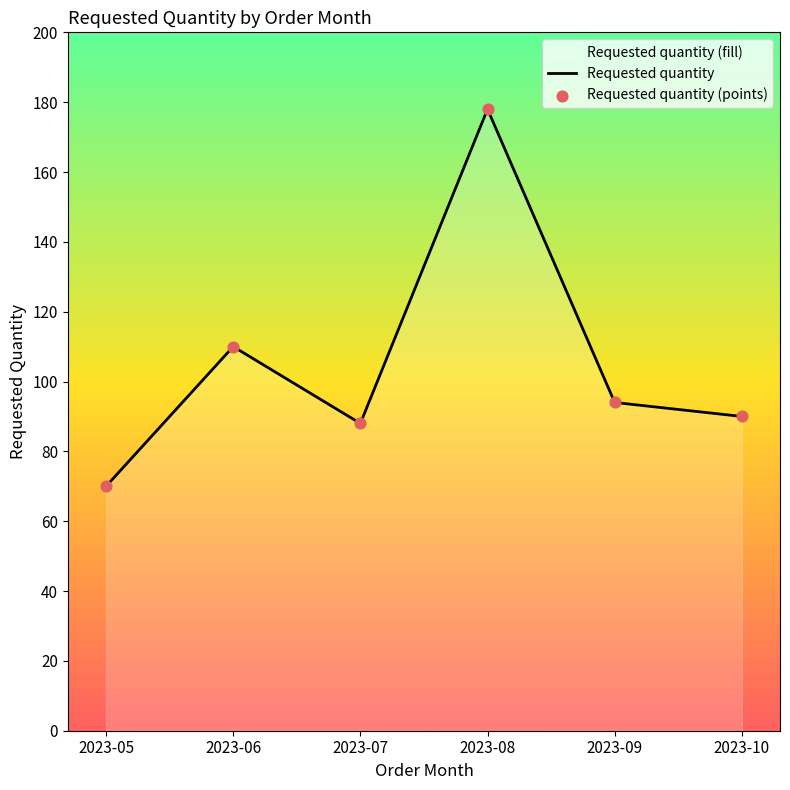

Which series has the largest total across all categories?

Requested quantity